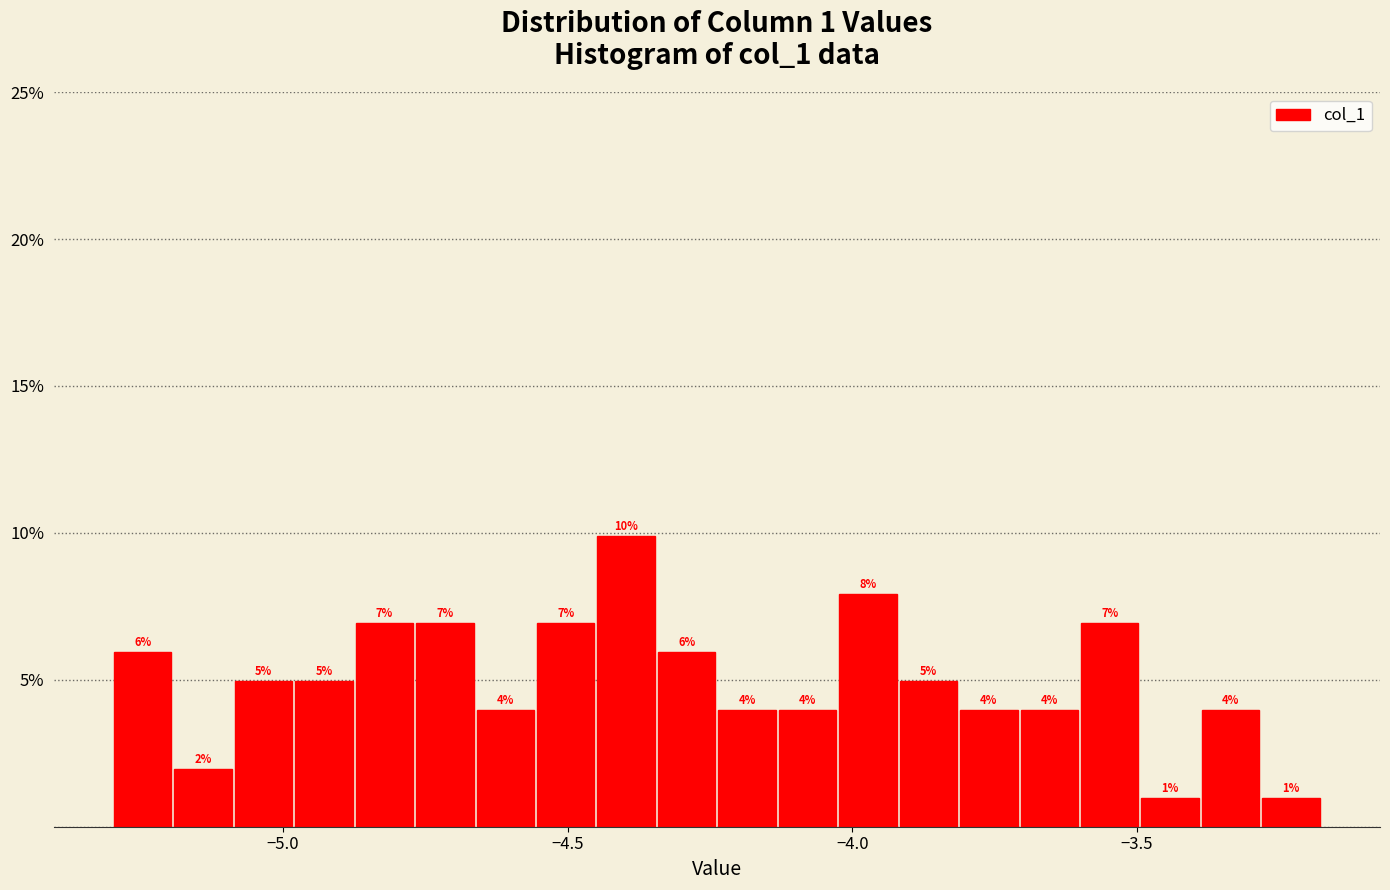

Read against the x-axis, roughly where is the centre of the tallest bar?

-4.40